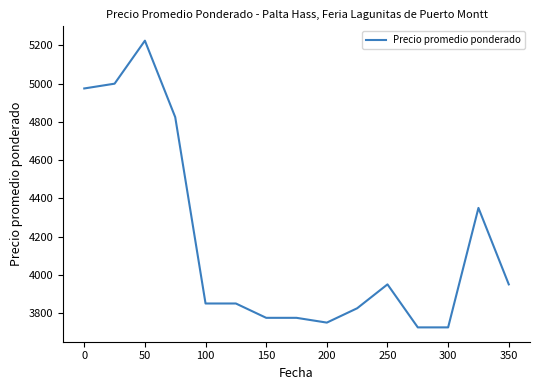

What is the smallest value displayed?

3725